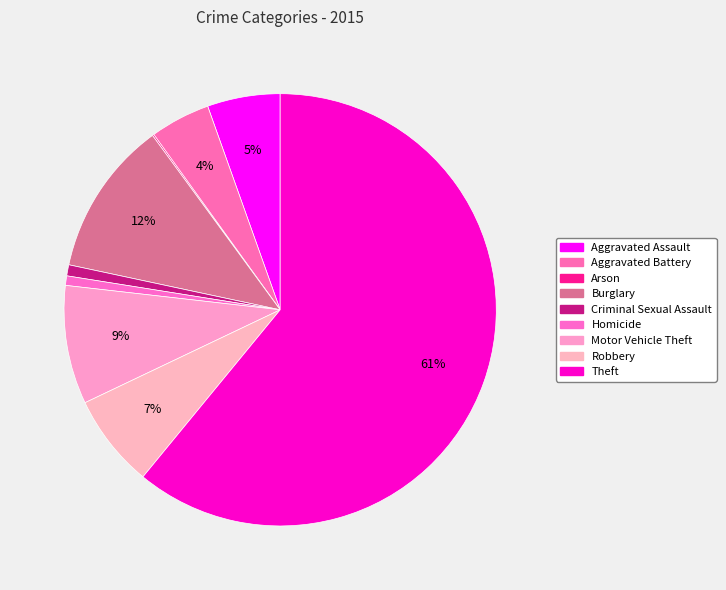

How much of the chart is everything except Aggravated Assault?

94.6%